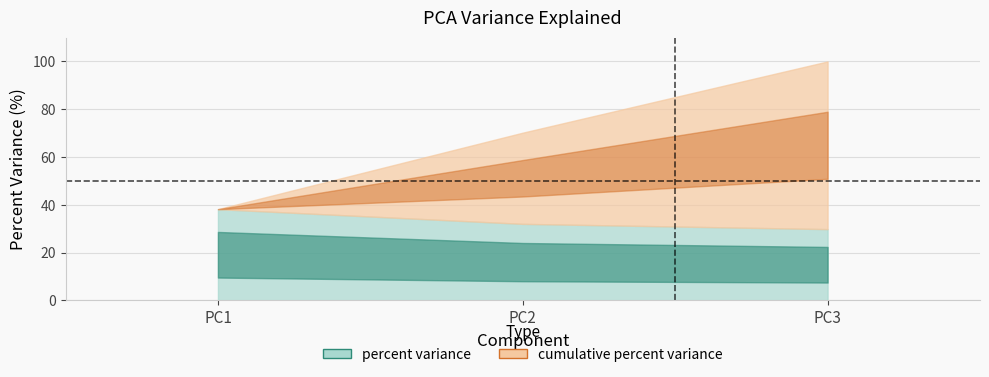

Reading left to right, extract all data points from this chart.

percent variance: 1=38.2	2=32.0	3=29.8
cumulative percent variance: 1=38.2	2=70.2	3=100.0